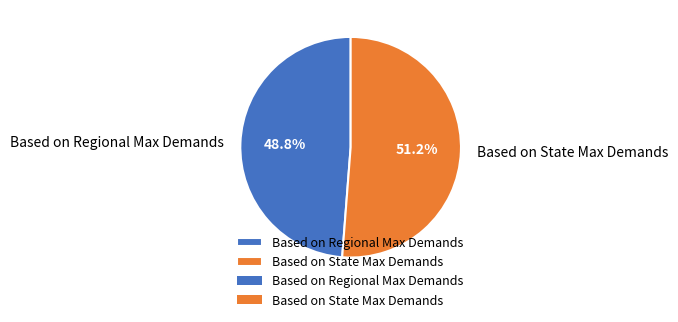

Between Based on State Max Demands and Based on Regional Max Demands, which is larger?

Based on State Max Demands